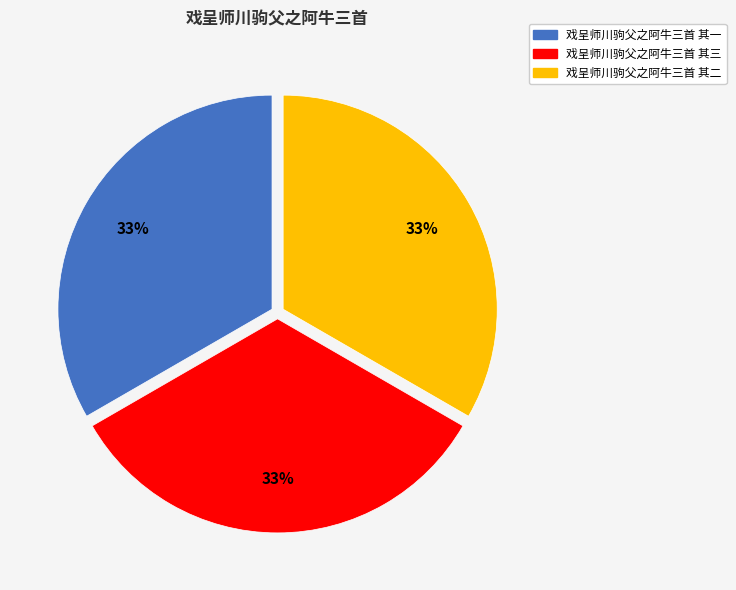

Approximately how many times larger is the value at 戏呈师川驹父之阿牛三首 其一 compared to 戏呈师川驹父之阿牛三首 其二?

1.0